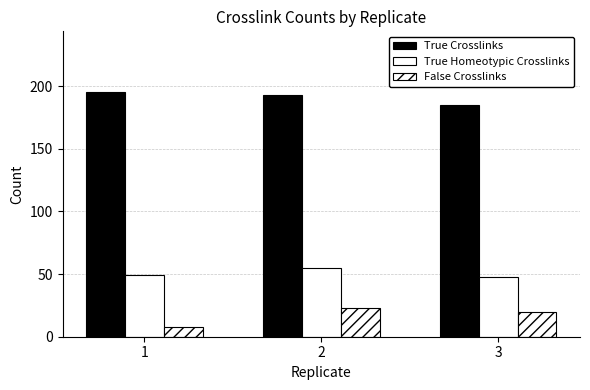

What is the lowest value of the True Crosslinks series?

185